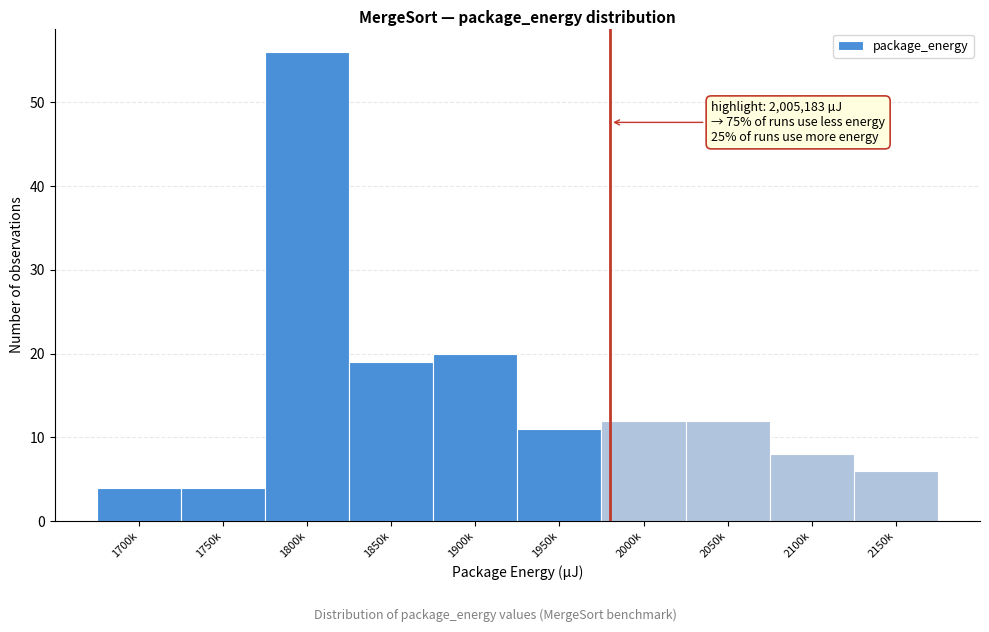

Reading left to right, what are all the values shown in this chart?

1700k=4	1750k=4	1800k=56	1850k=19	1900k=20	1950k=11	2000k=12	2050k=12	2100k=8	2150k=6